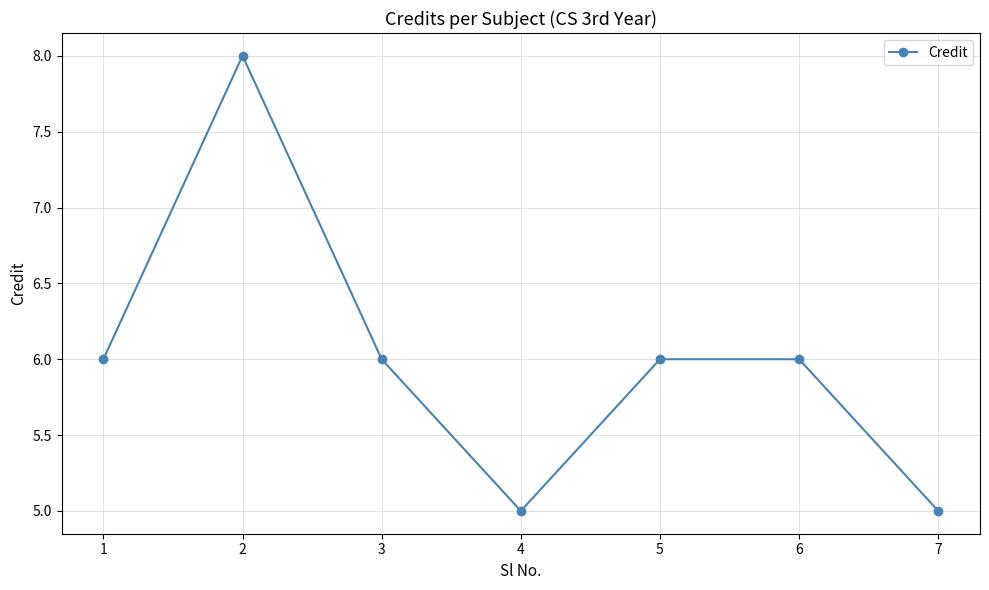

What is the value of the 7th point from the left?

5